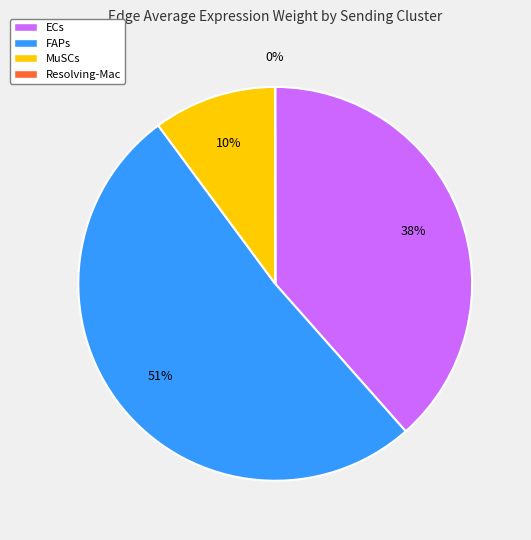

To the nearest percent, what portion does ECs represent?

38%